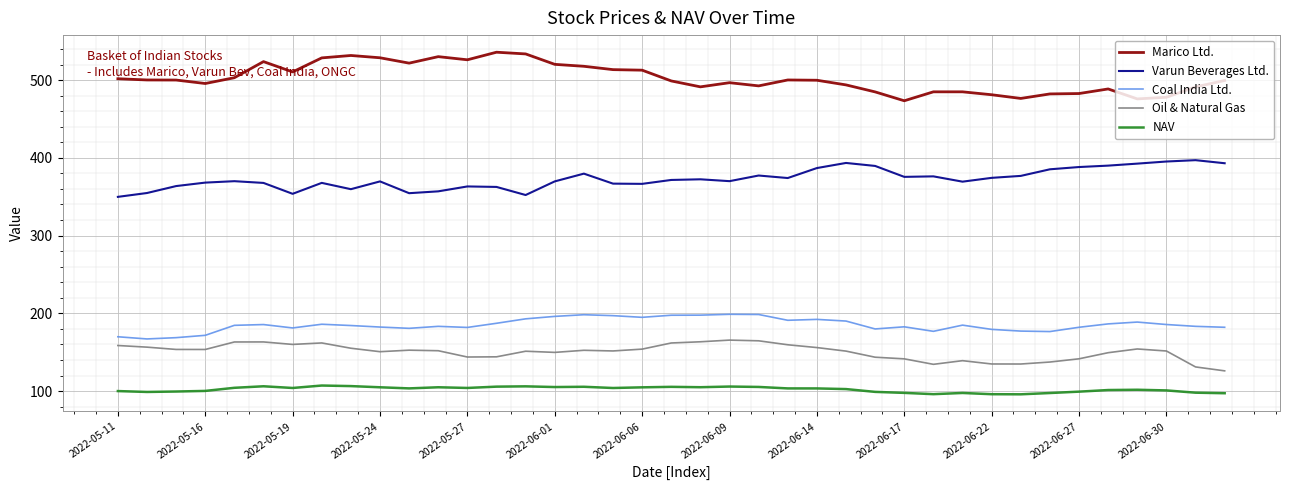

Rank the series by their maximum value, from lowest to highest.

NAV, Oil & Natural Gas, Coal India Ltd., Varun Beverages Ltd., Marico Ltd.